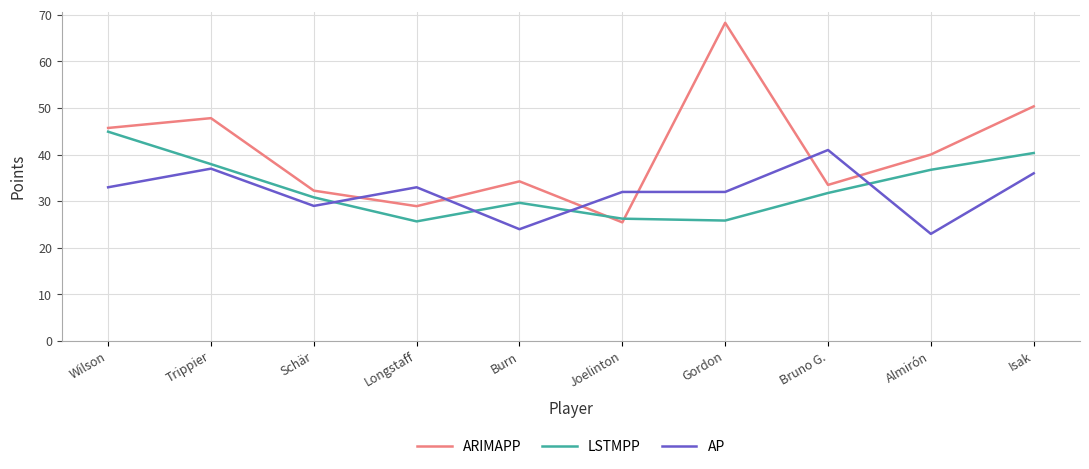

What is the difference between the LSTMPP values at Bruno G. and Isak?

8.6